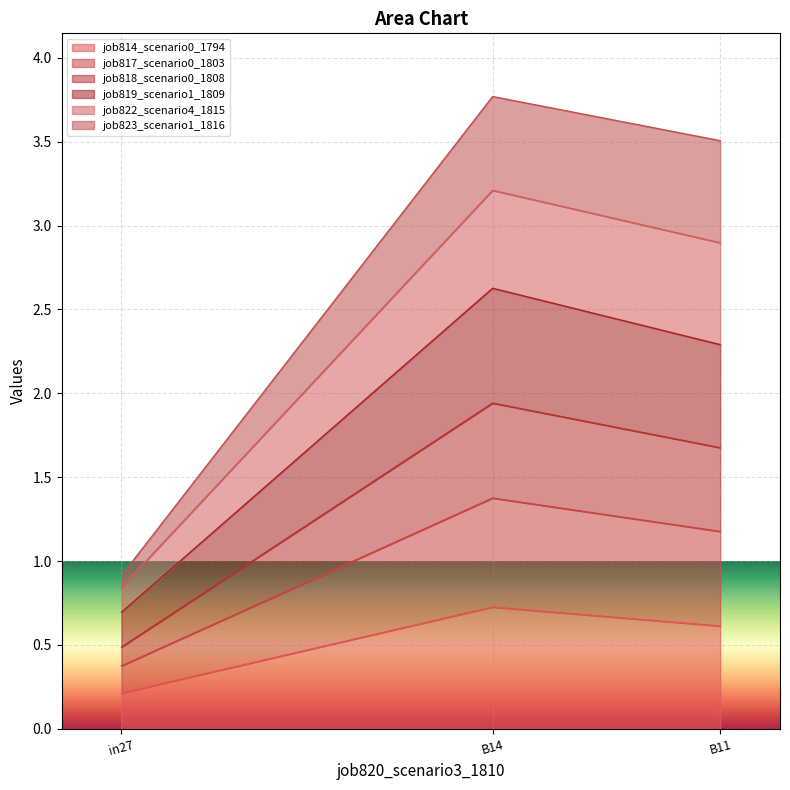

True or false: job814_scenario0_1794 has a value of 0.7 at B14.

True